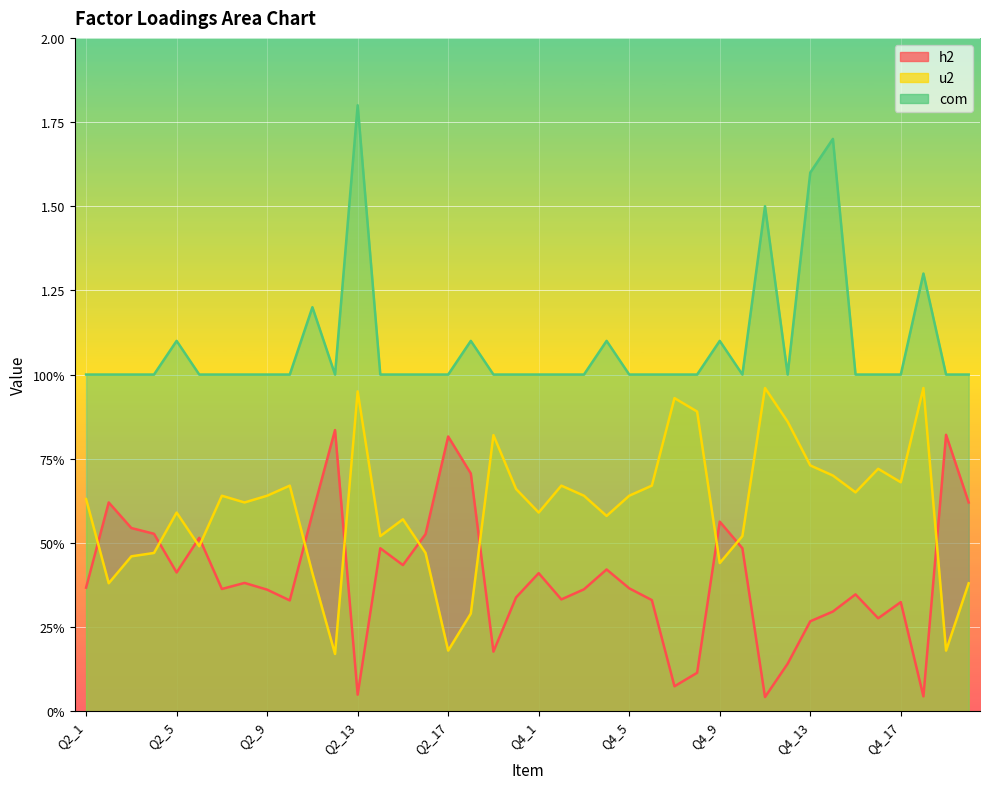

In u2, how many points are higher than both neighbors (excluding endpoints)?

11